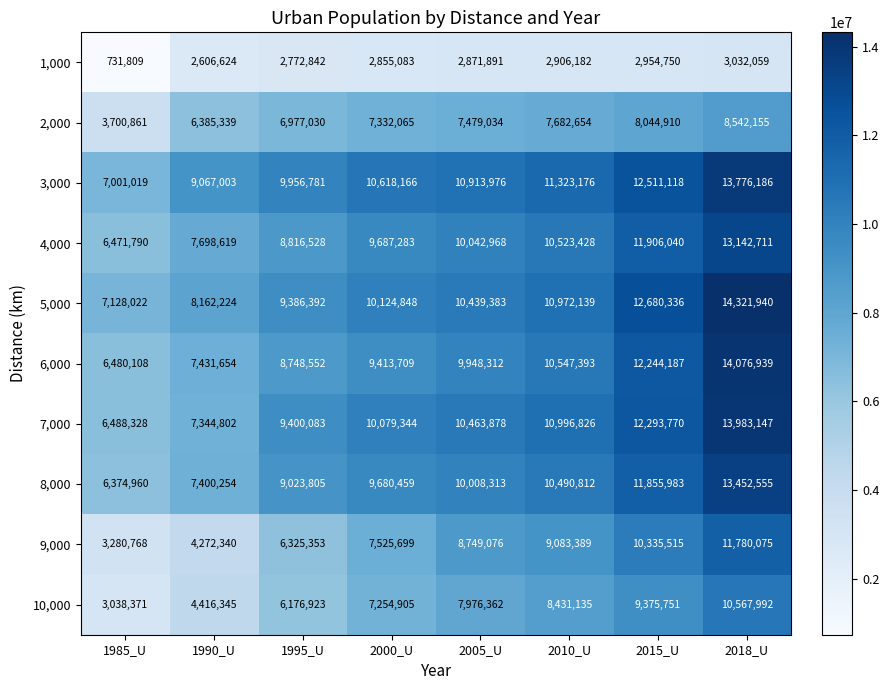

What is the difference between the maximum and minimum values in the 10,000 series?

7529621